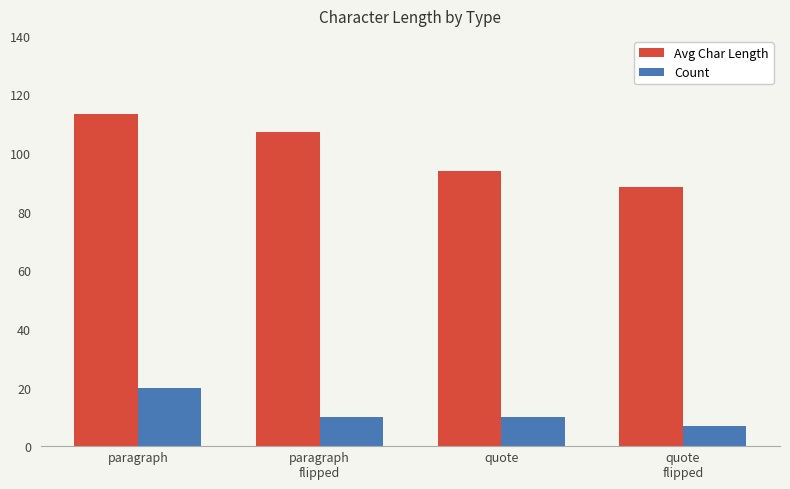

What is the label of the 4th bar from the right?

paragraph